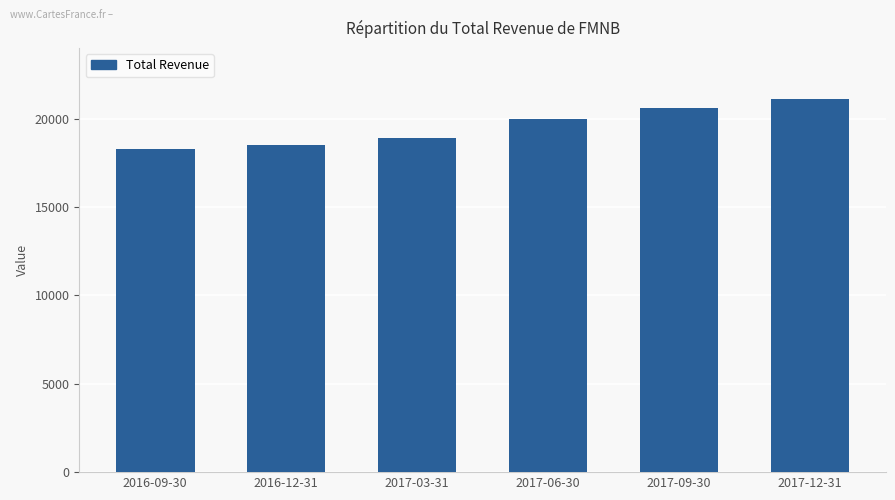

True or false: the data shows 20000 at 2017-06-30.

True